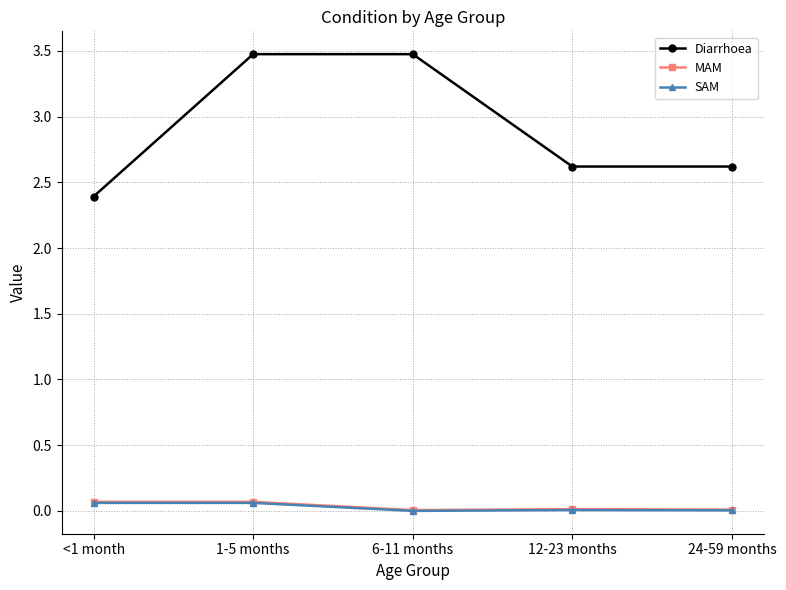

What is the sum of all Diarrhoea values?

14.6